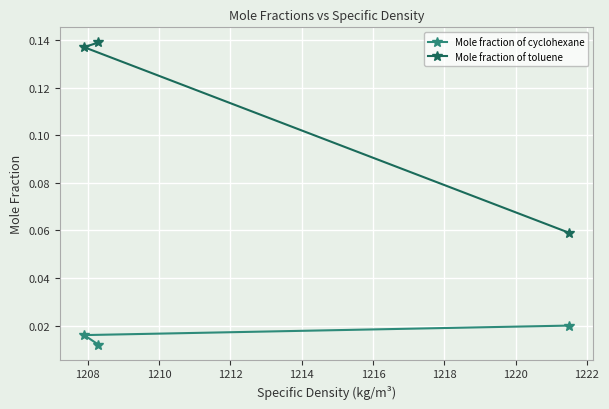

How many Mole fraction of toluene values are between 0 and 1?

3